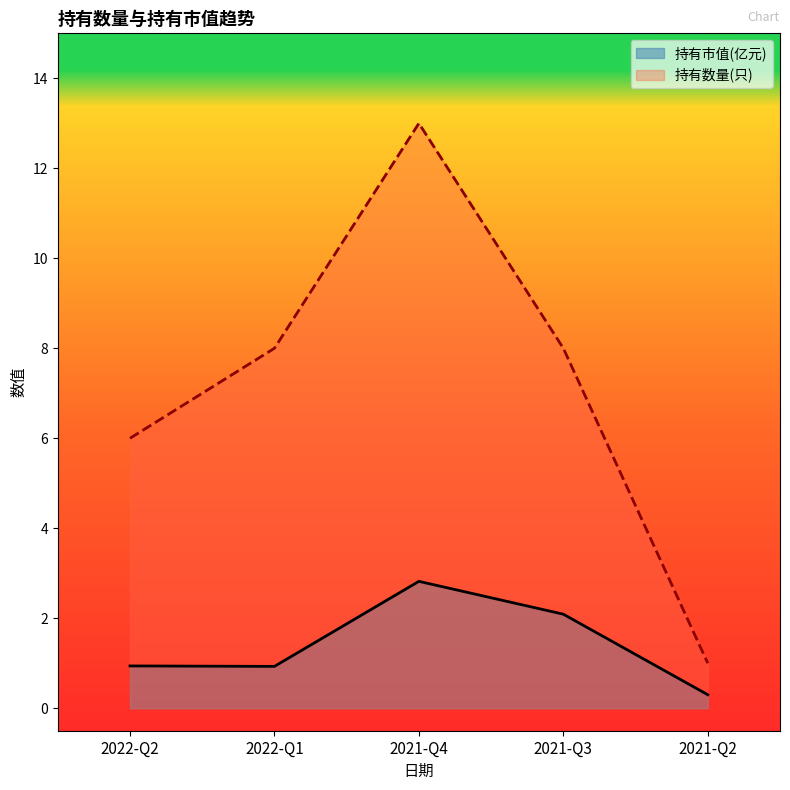

True or false: 持有数量(只) and 持有市值(亿元) cross at least once.

False